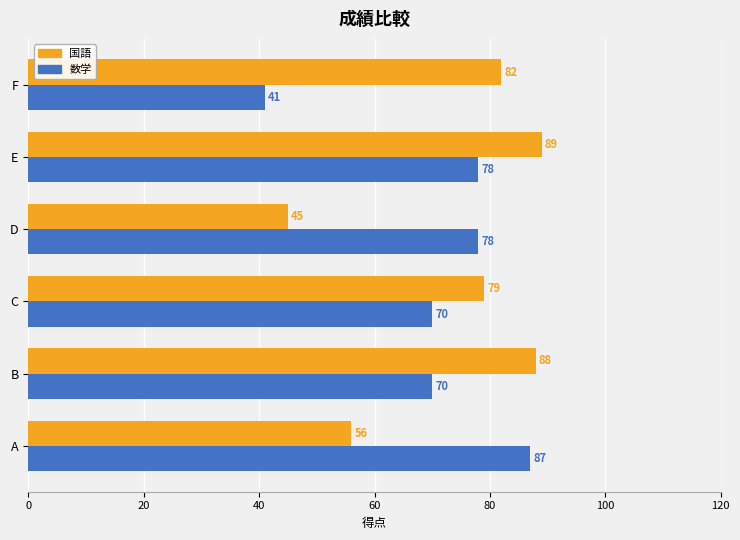

Which series changed the most between C and E?

国語